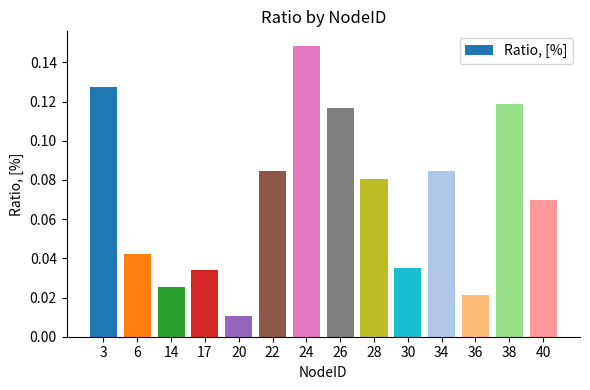

At which category does the chart reach its minimum across all series?

20